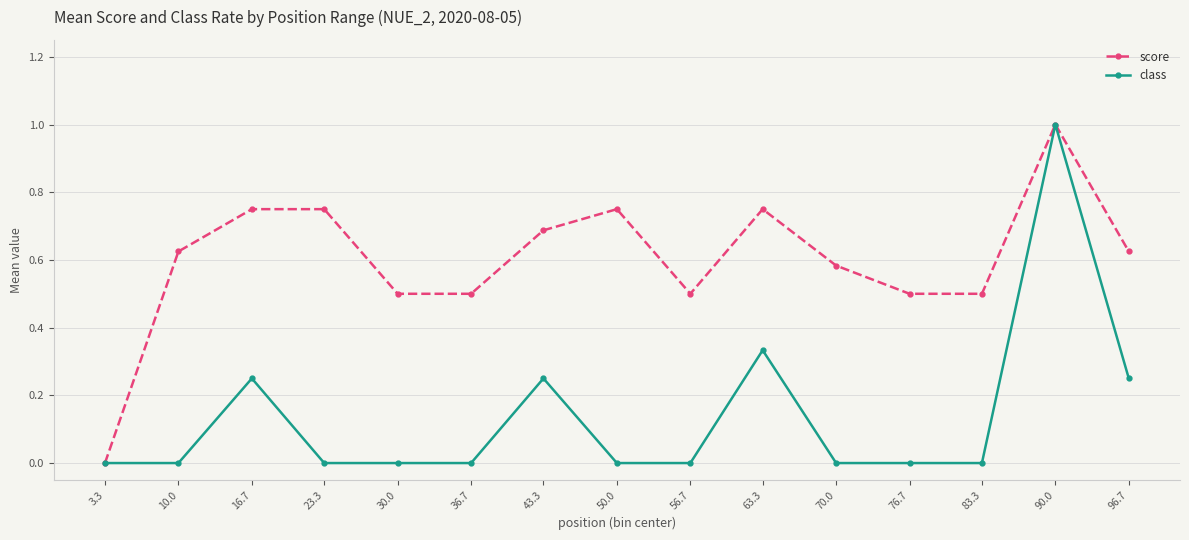

Which category has the lowest value in the score series?

3.3